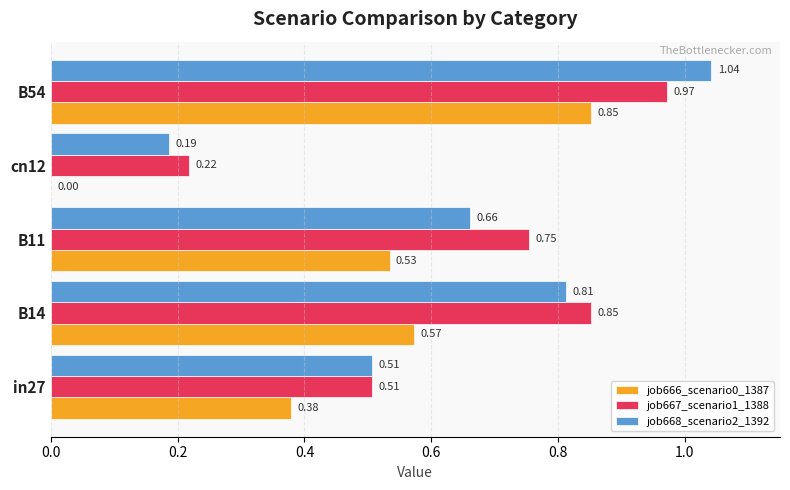

Between in27 and B11, which series saw the biggest shift?

job667_scenario1_1388